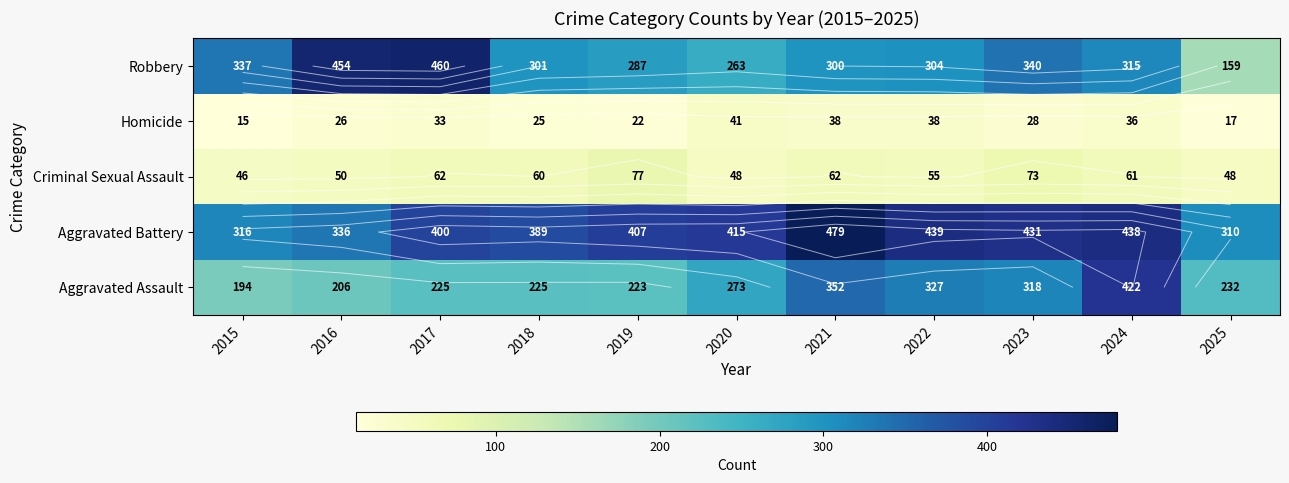

The value of Homicide at 2017 is 53. True or false?

False